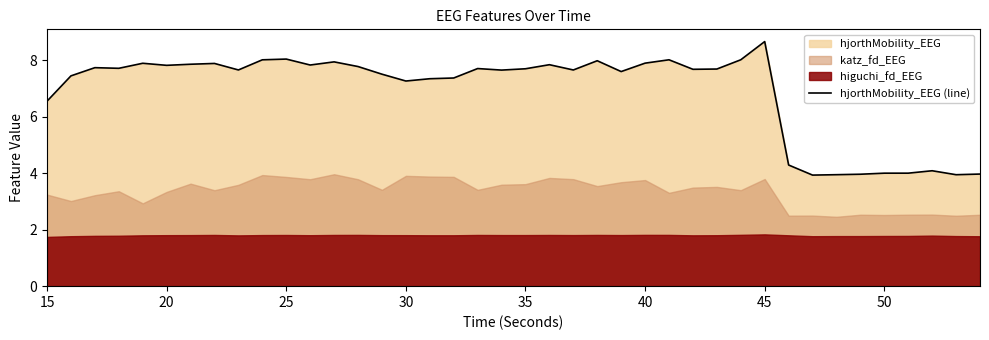

What is the average value?

6.9